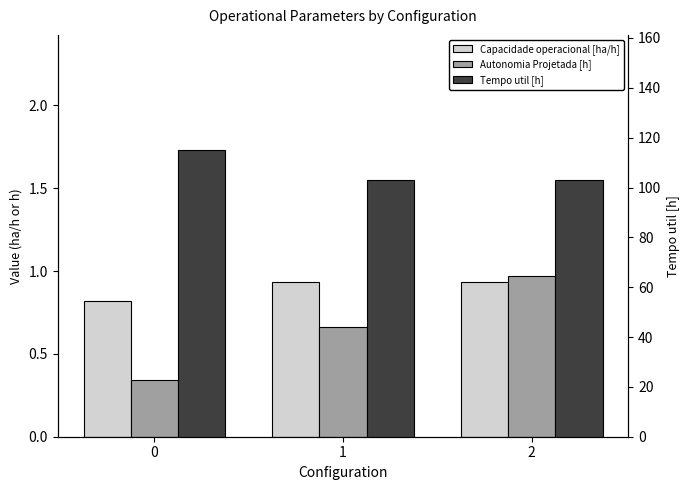

Is it true that Autonomia Projetada [h] equals 0.7 at 1?

True